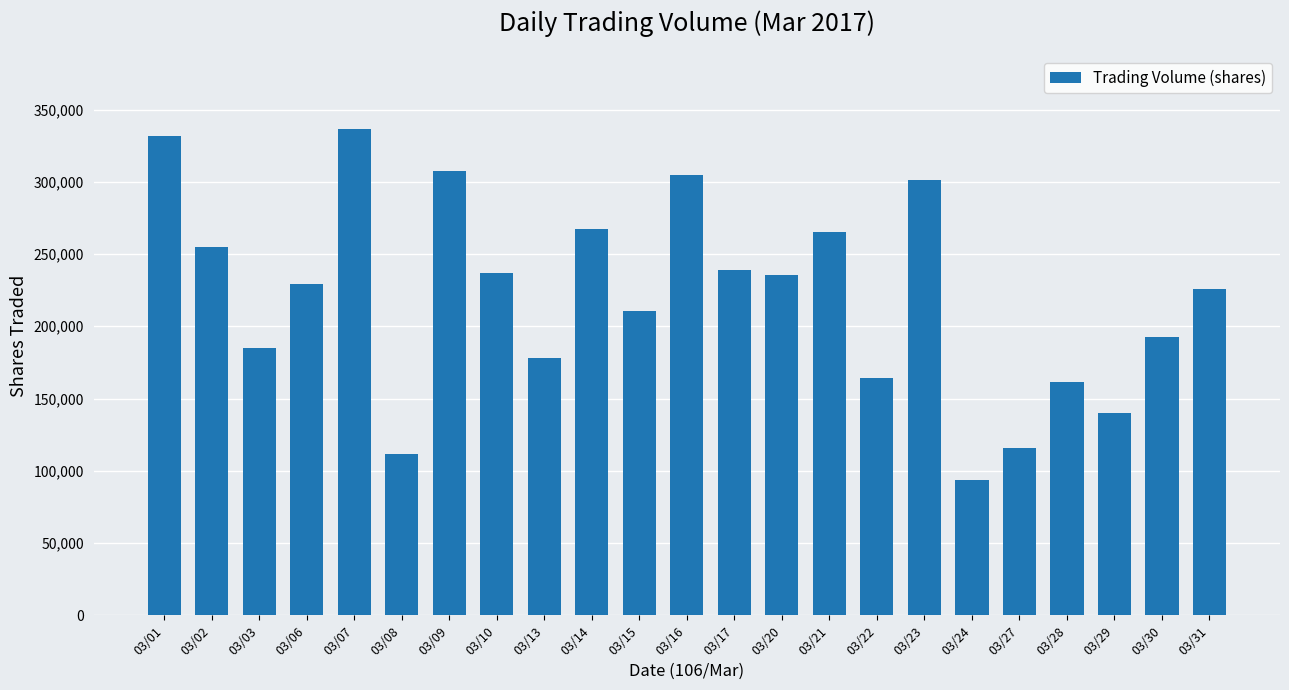

At which label does the data first exceed 229248?

03/01